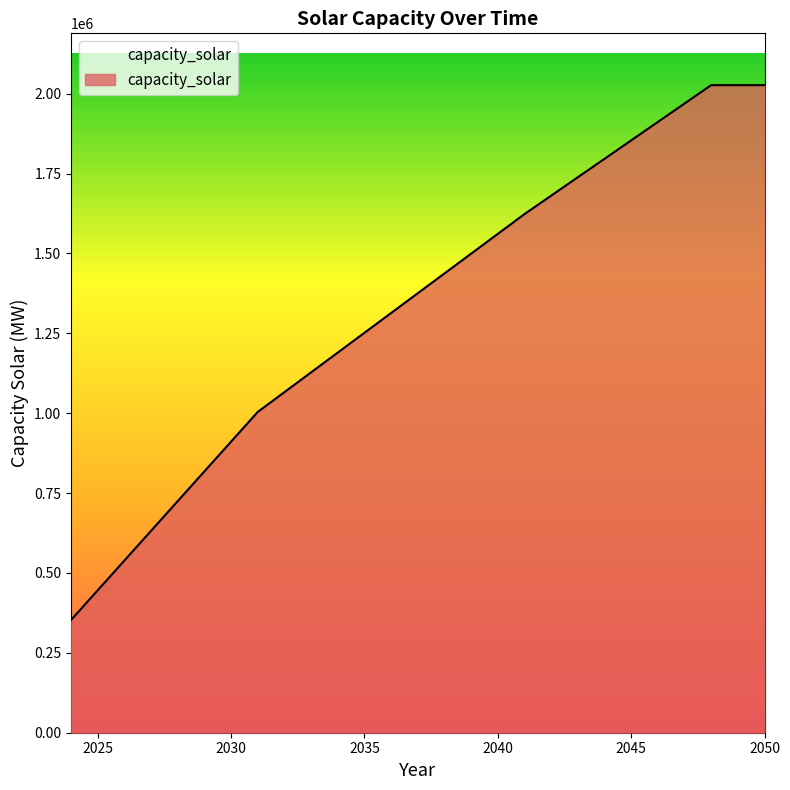

What is the average value?

1329868.4